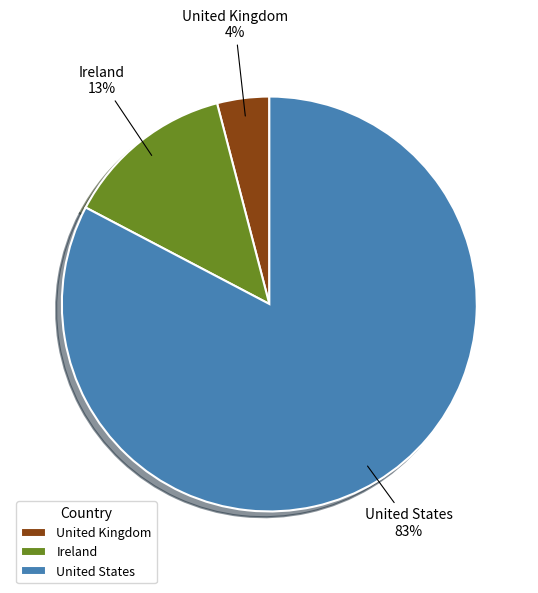

Which has a higher value, United Kingdom or Ireland?

Ireland